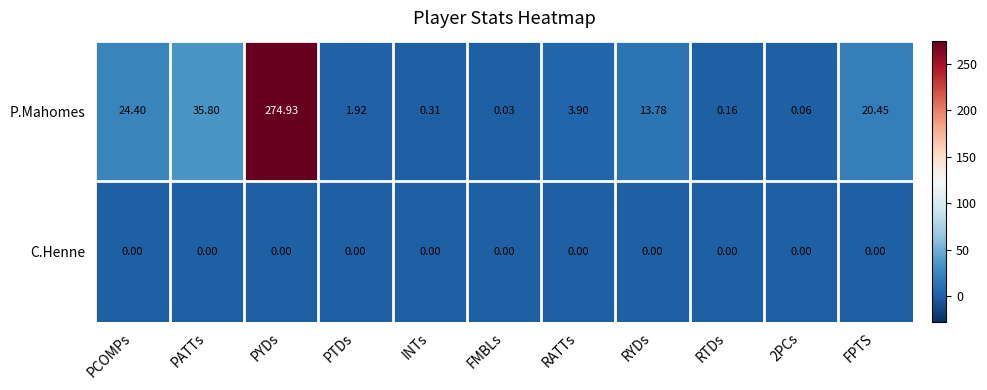

Where does the P.Mahomes series first go above 3?

PCOMPs